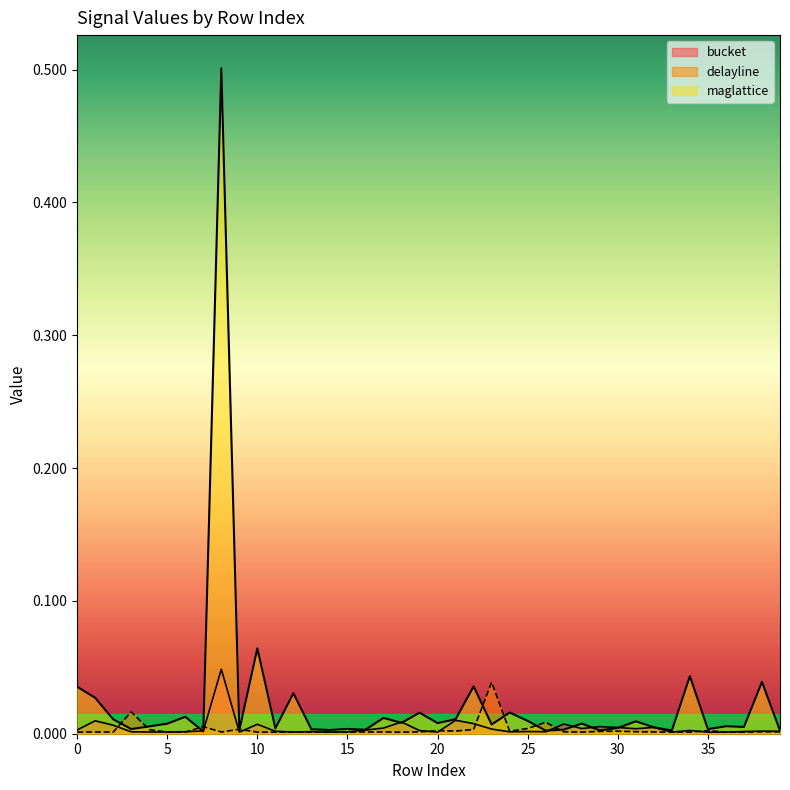

Which has a higher value, 22 or 3?

22